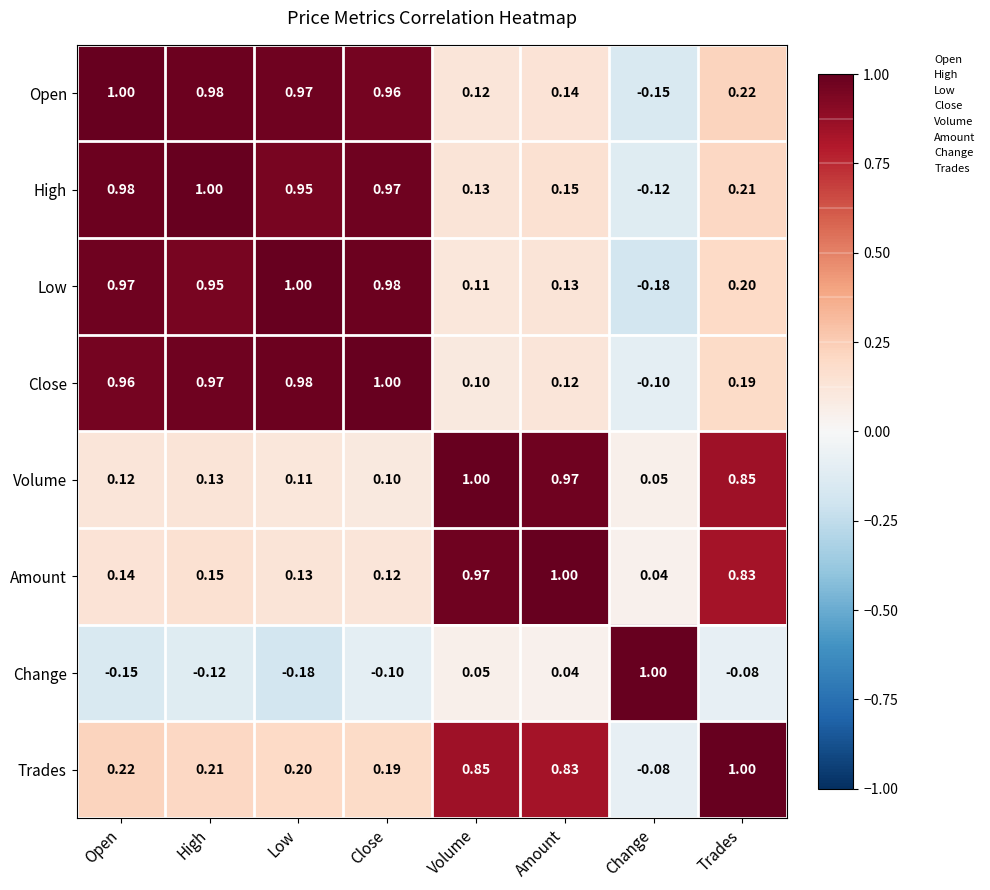

Rank the series at Low from lowest to highest value.

Change, Volume, Amount, Trades, High, Open, Close, Low